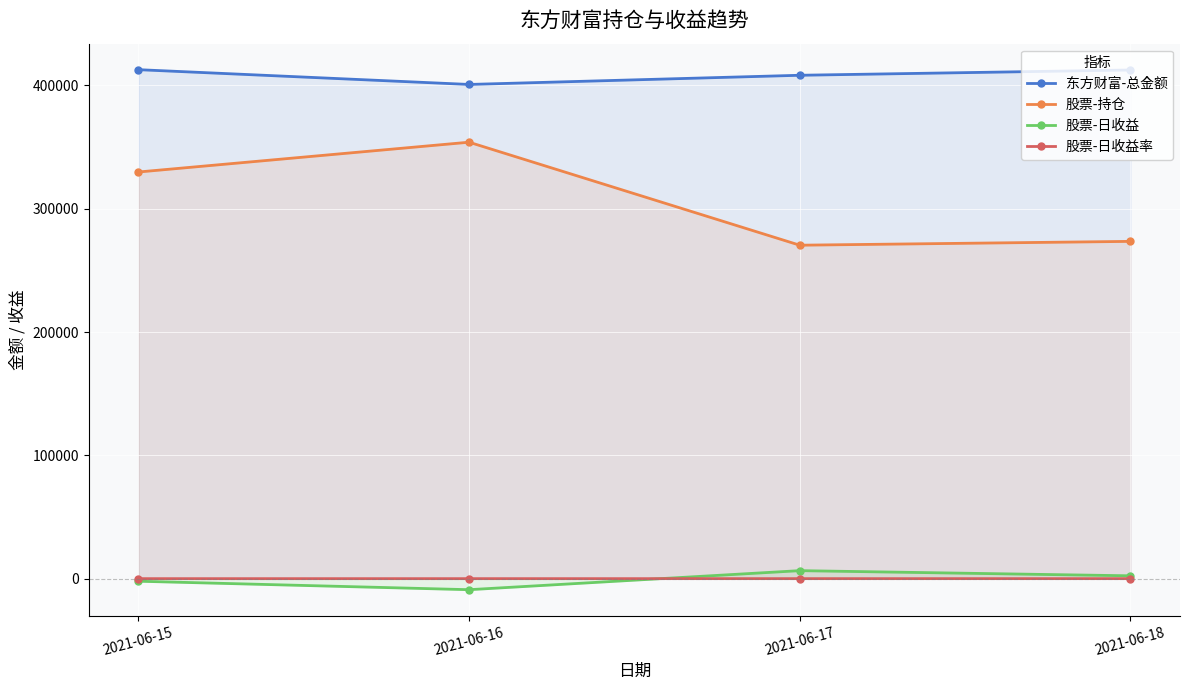

True or false: 股票-日收益 has a value of -8960.5 at 2021-06-16.

True